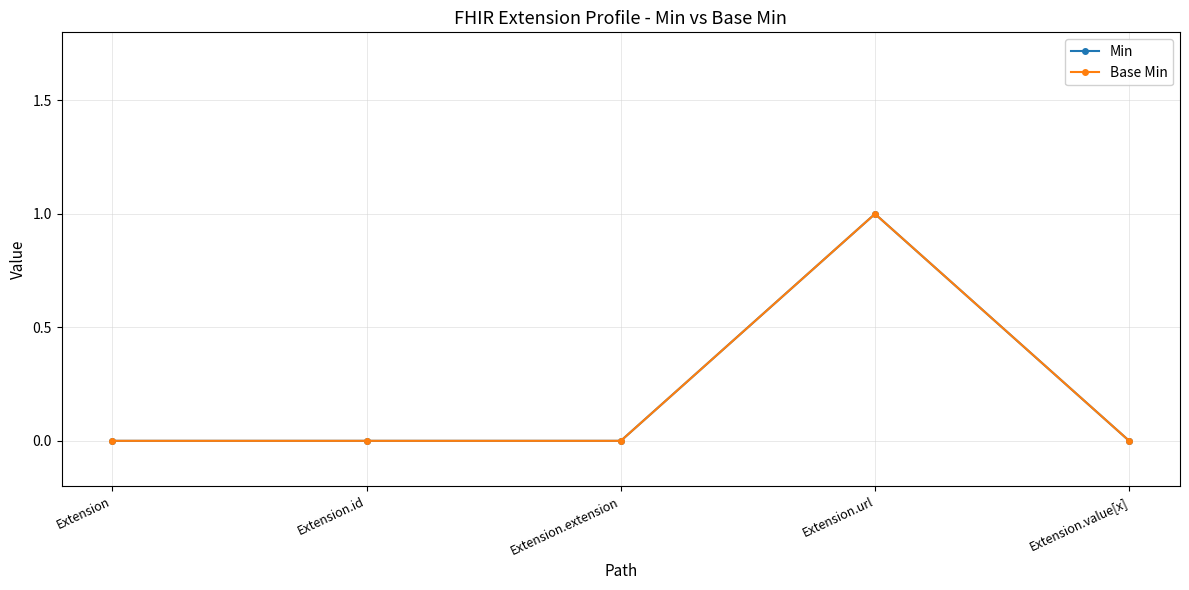

Is this an area chart (filled region under the line)?

No